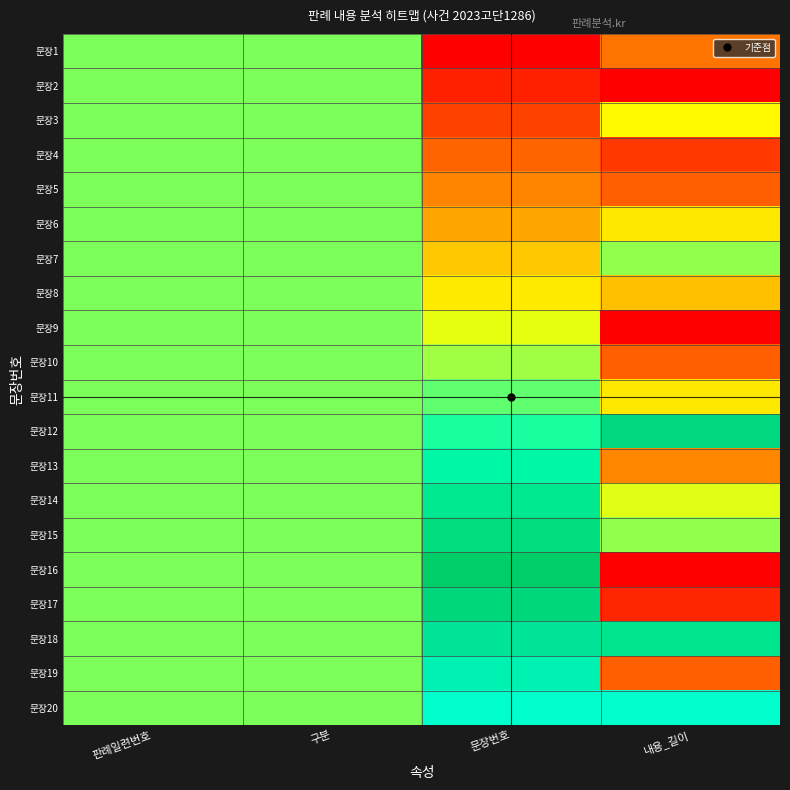

What is the total value across all series at 구분?

10.0